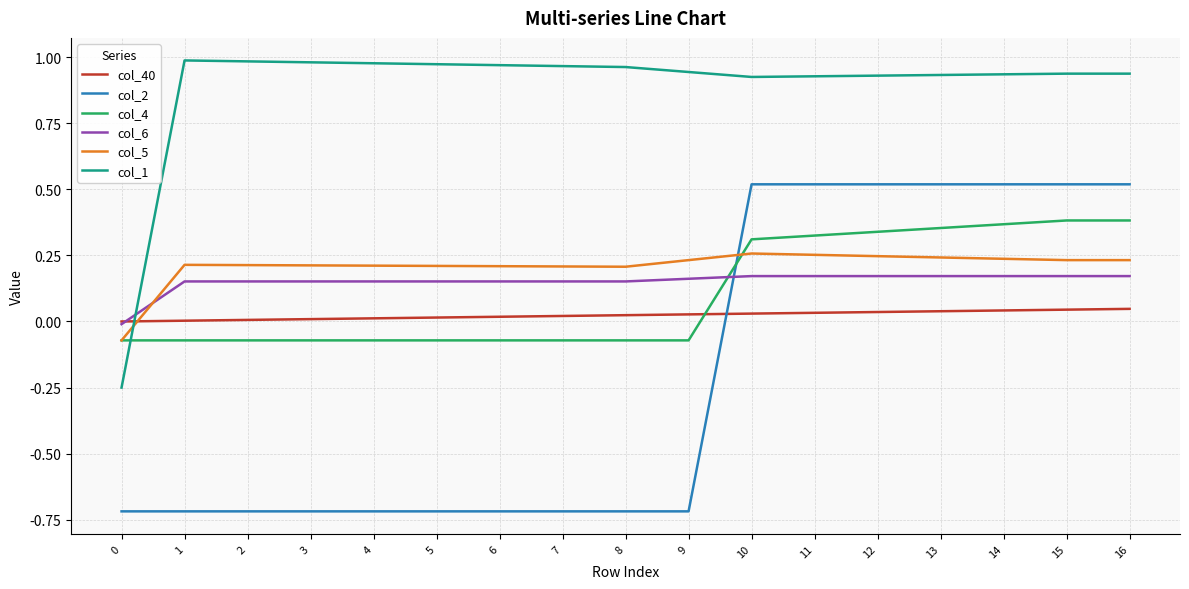

How many values in the col_5 series are below 0?

1